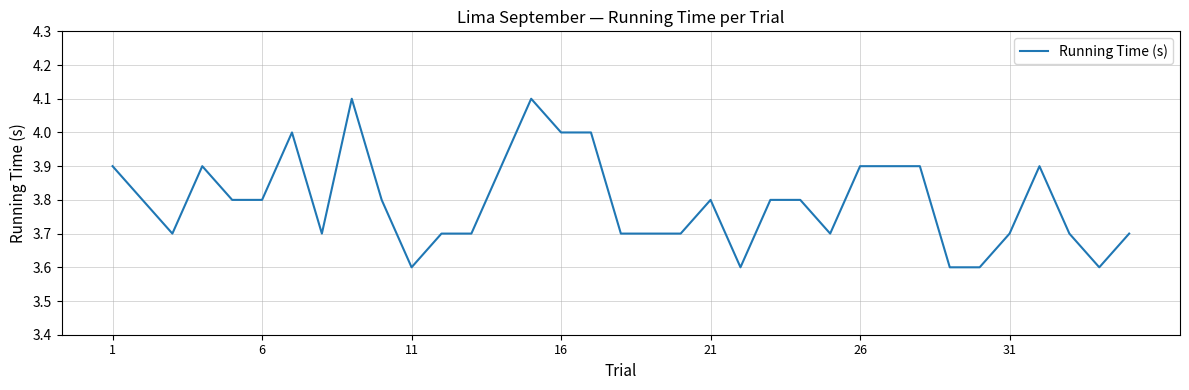

What is the difference between the maximum and minimum values?

0.5